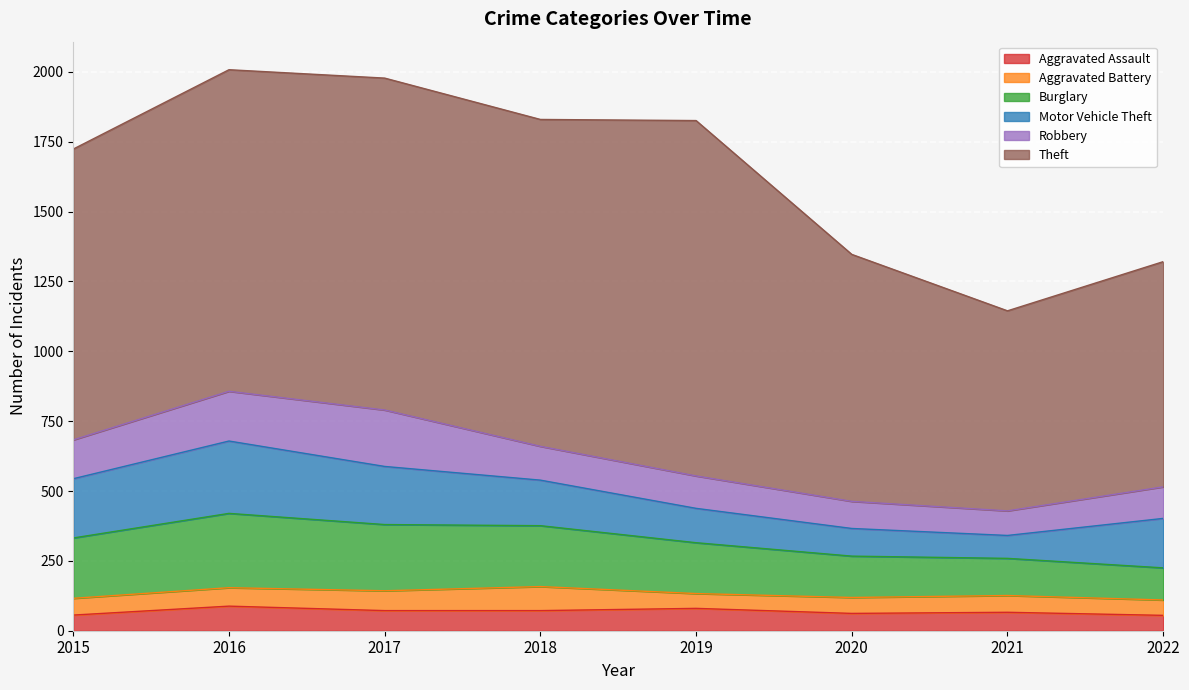

What is the greatest value displayed?

1272